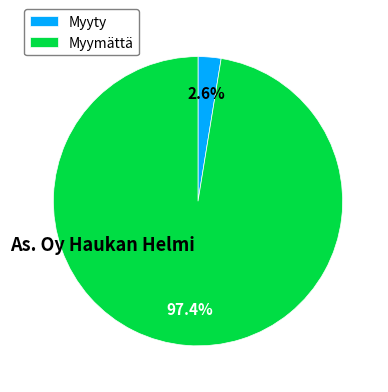

Which category accounts for the majority?

Myymättä